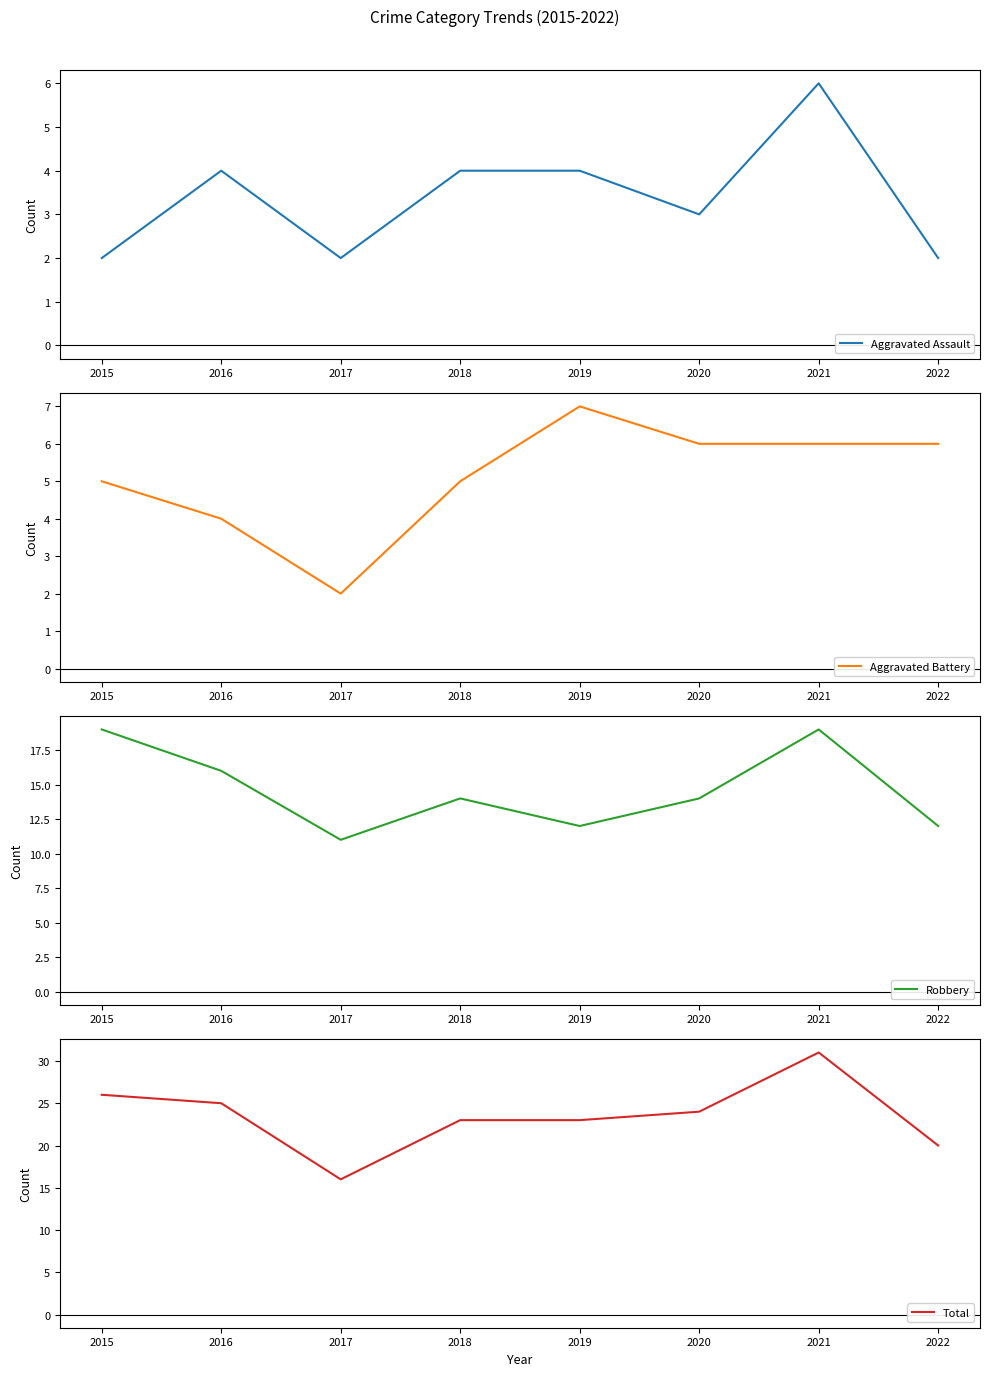

Between 2017 and 2018, which series saw the biggest shift?

Total